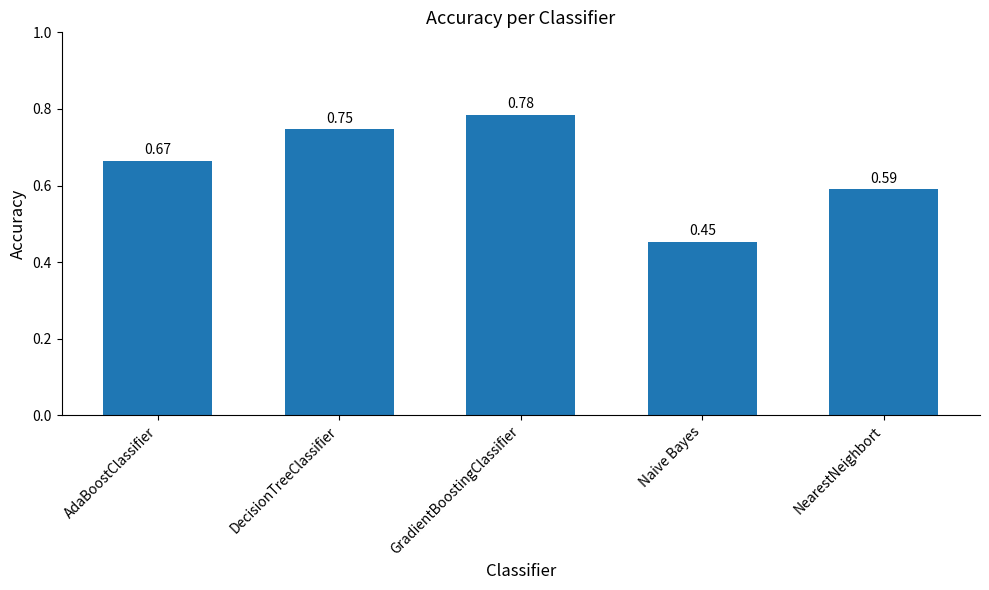

Between NearestNeighbort and DecisionTreeClassifier, which is larger?

DecisionTreeClassifier